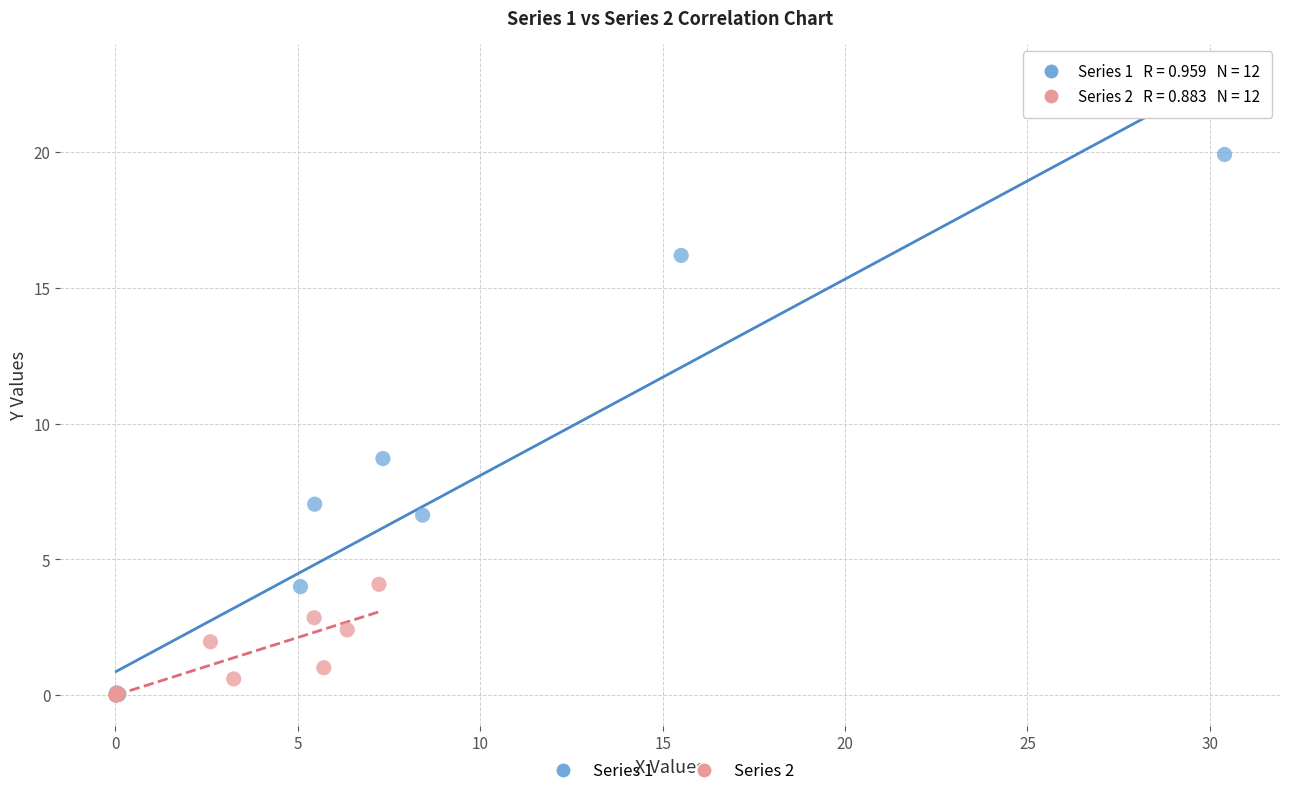

Which series reaches the maximum Y coordinate?

Series 1